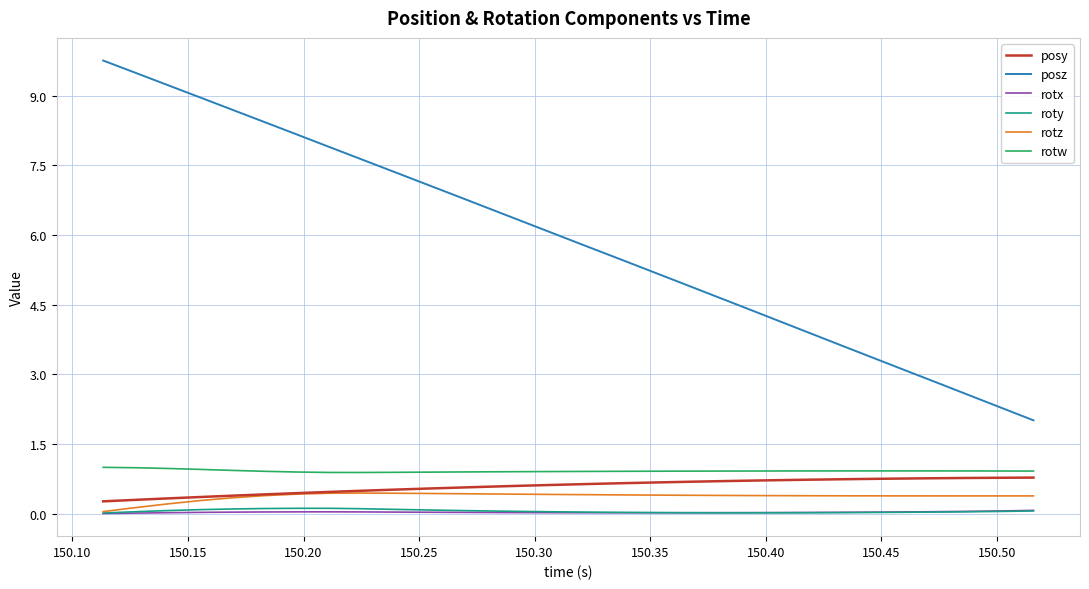

Which series has the largest range (max minus min)?

posz